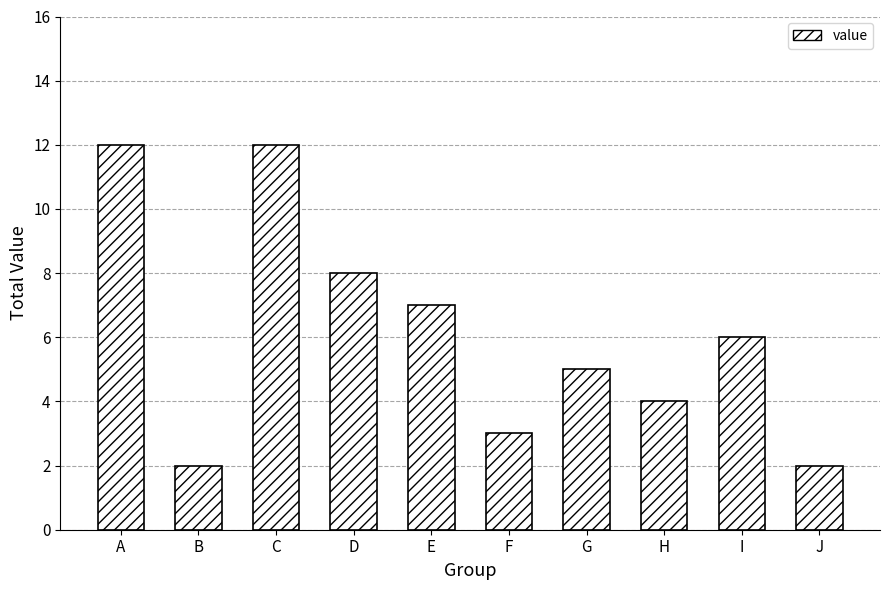

Reading right to left, extract all data points from this chart.

2	6	4	5	3	7	8	12	2	12